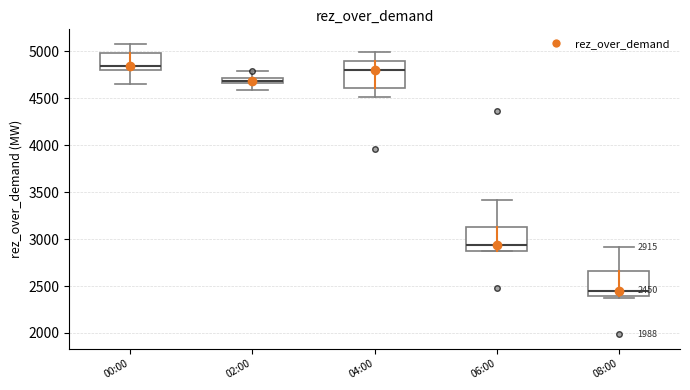

Which box has the lowest median line?

08:00